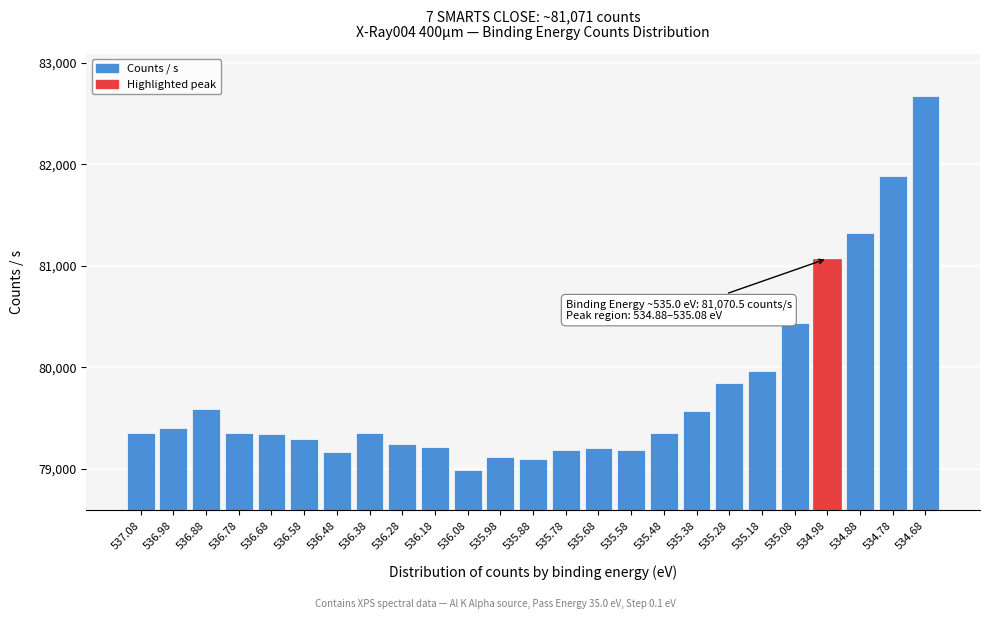

What is the change in value from 536.08 to 534.78?

+2904.2